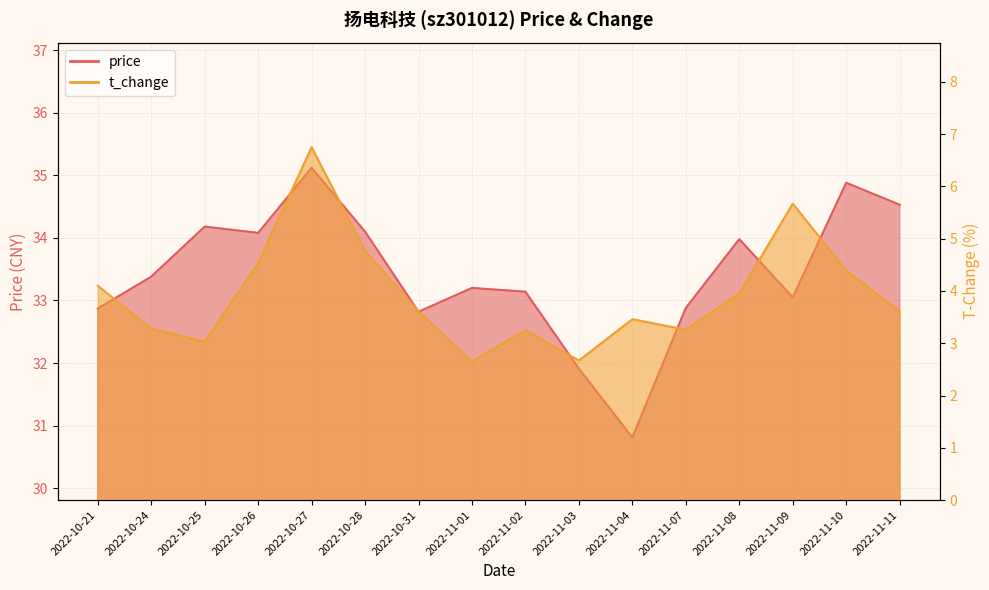

In t_change, how many points are lower than both neighbors (excluding endpoints)?

4